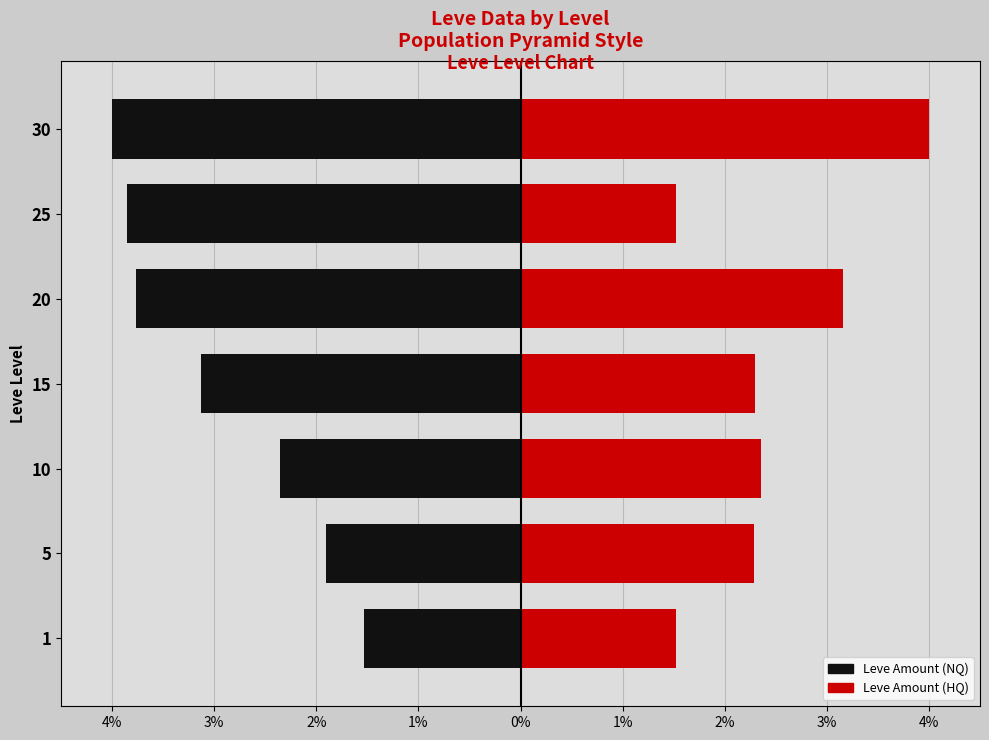

How many bars are there in total?

14